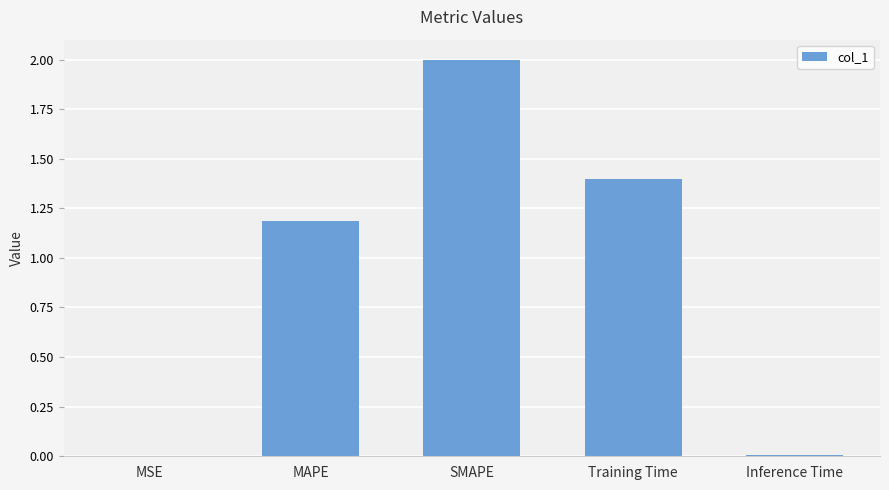

At which label is the value closest to 1?

MAPE